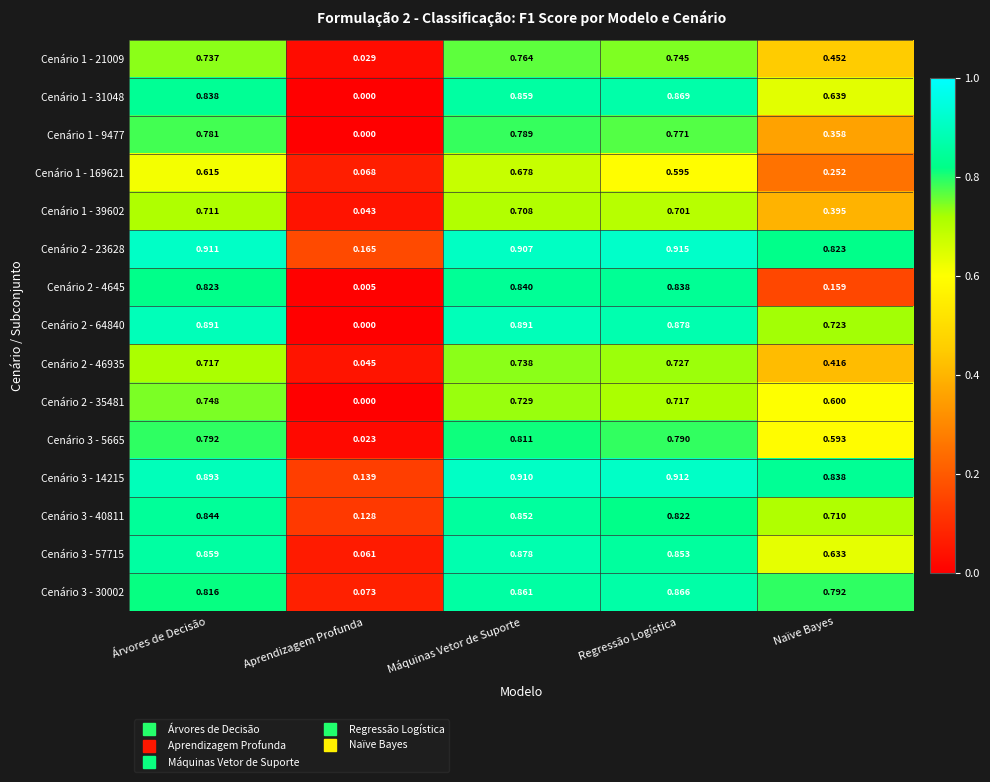

At which category does the chart reach its minimum across all series?

Aprendizagem Profunda